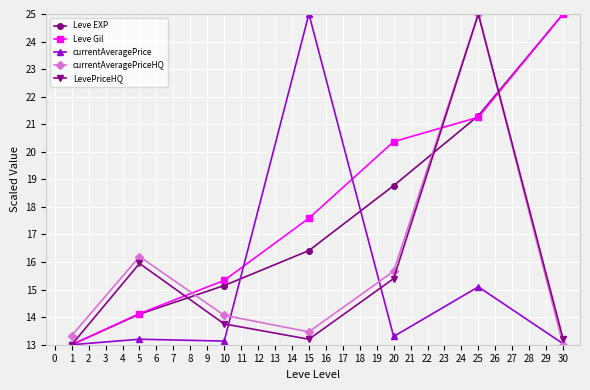

Is the value of Leve Gil at 1 greater than the value of currentAveragePriceHQ at 1?

No